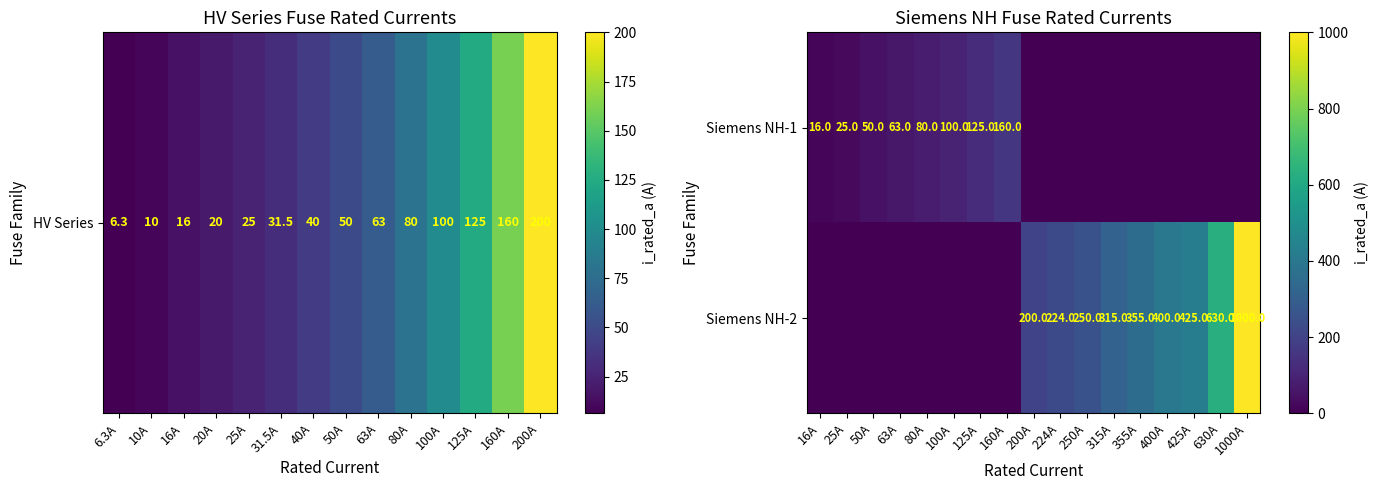

Is it true that Siemens NH-2 equals 1000 at 1000A?

True